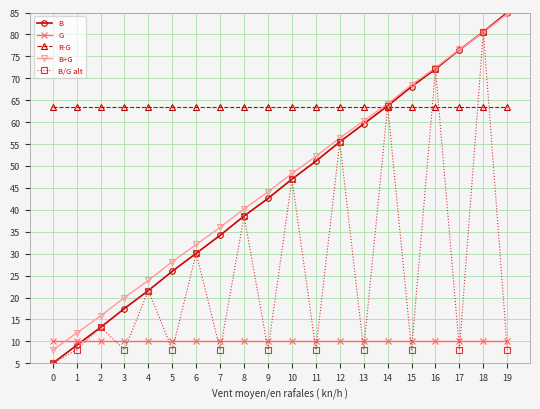

What is the maximum value shown in the chart?

85.0